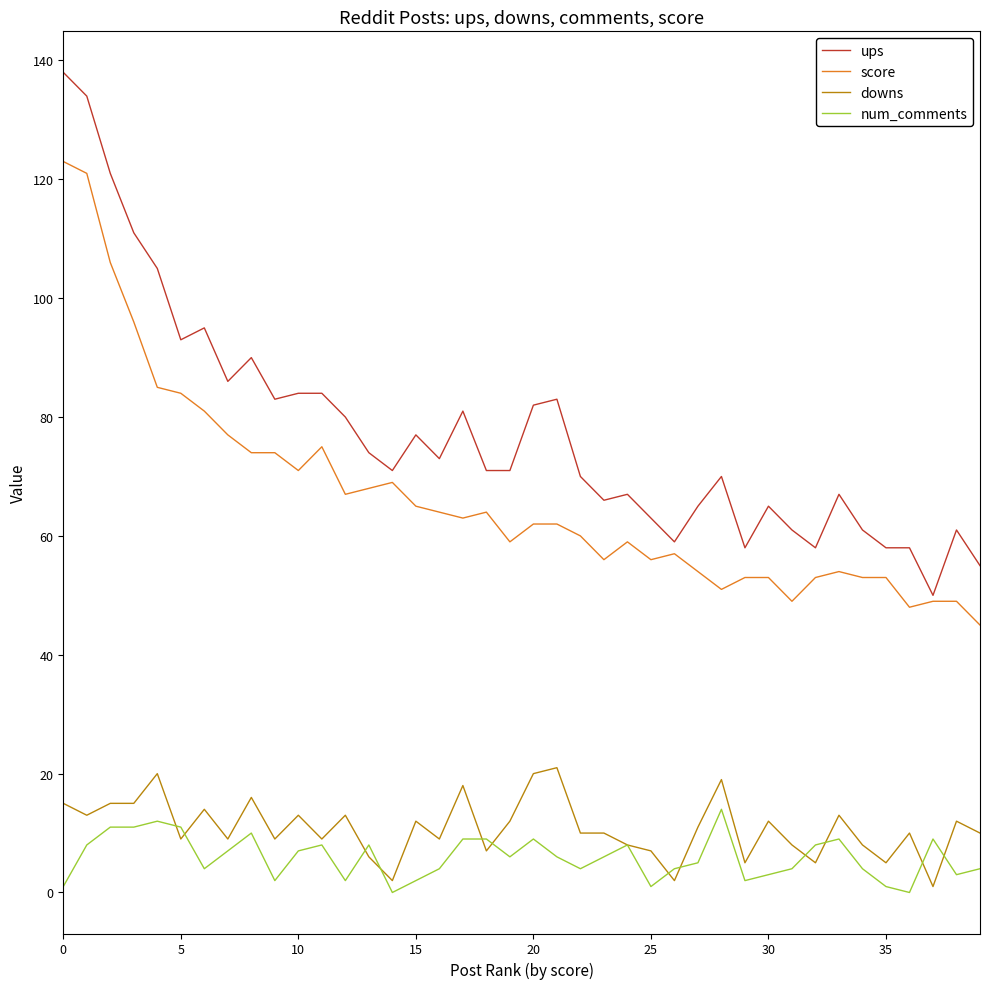

Which series has the widest spread of values?

ups